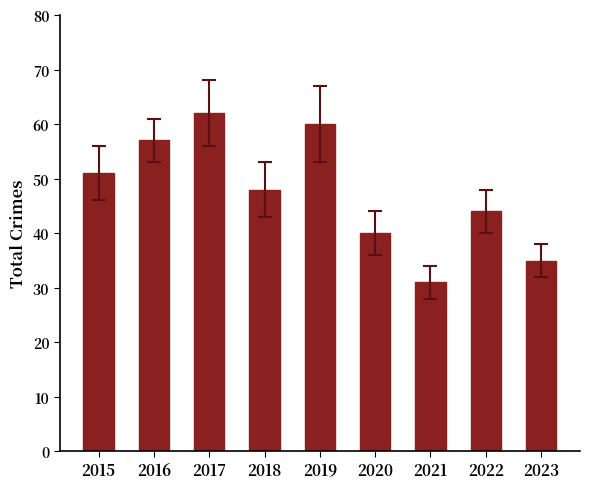

What is the maximum value shown in the chart?

62